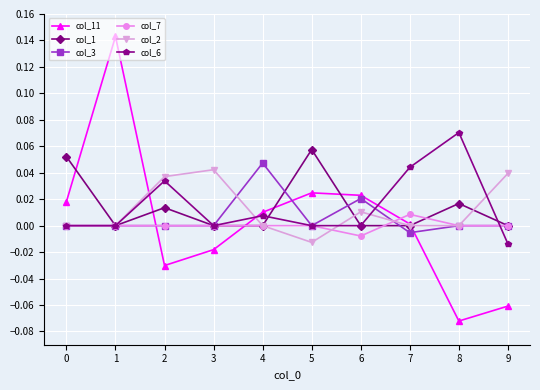

At which category is the sum across all series the highest?

1